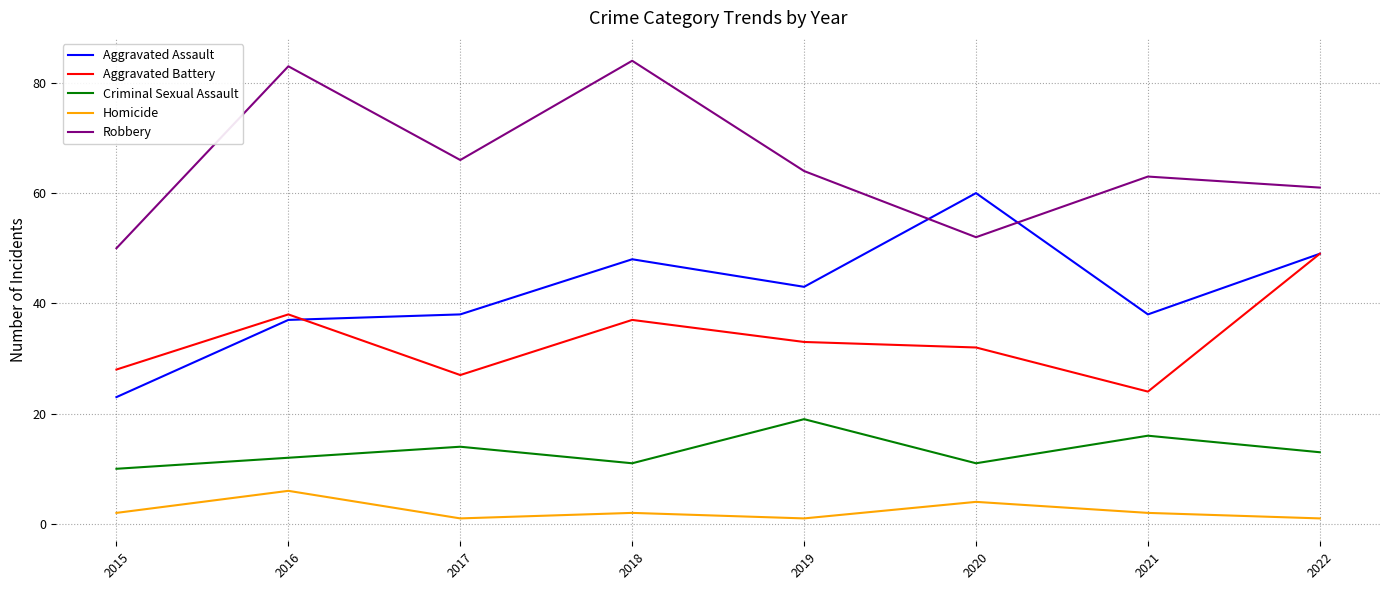

In Homicide, how many points are lower than both neighbors (excluding endpoints)?

2